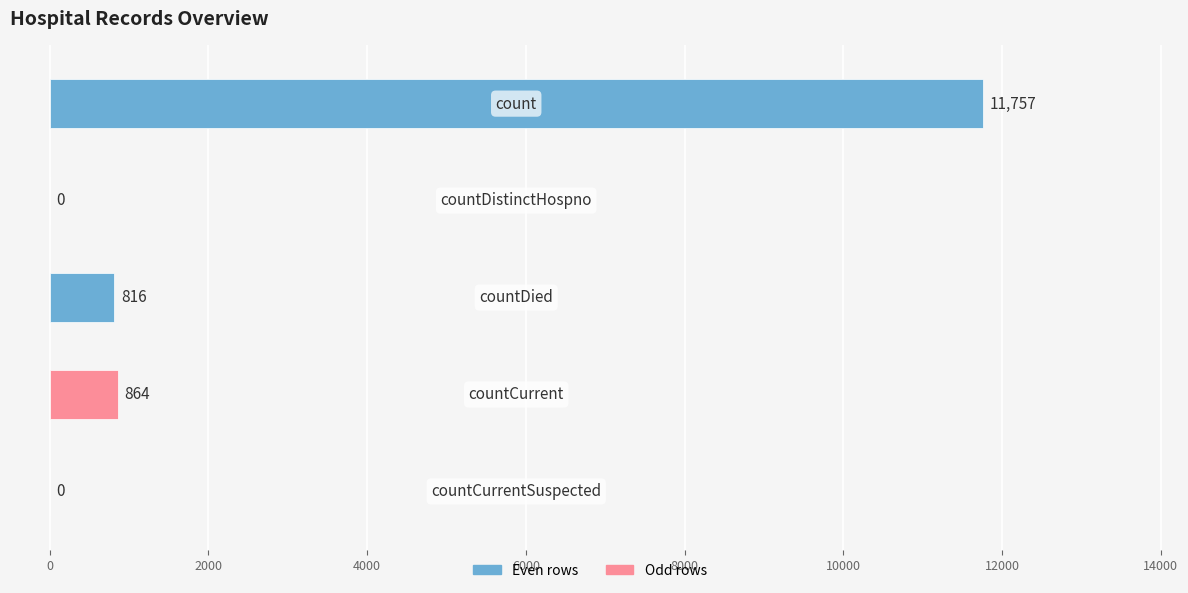

Does the chart contain stacked bars?

No